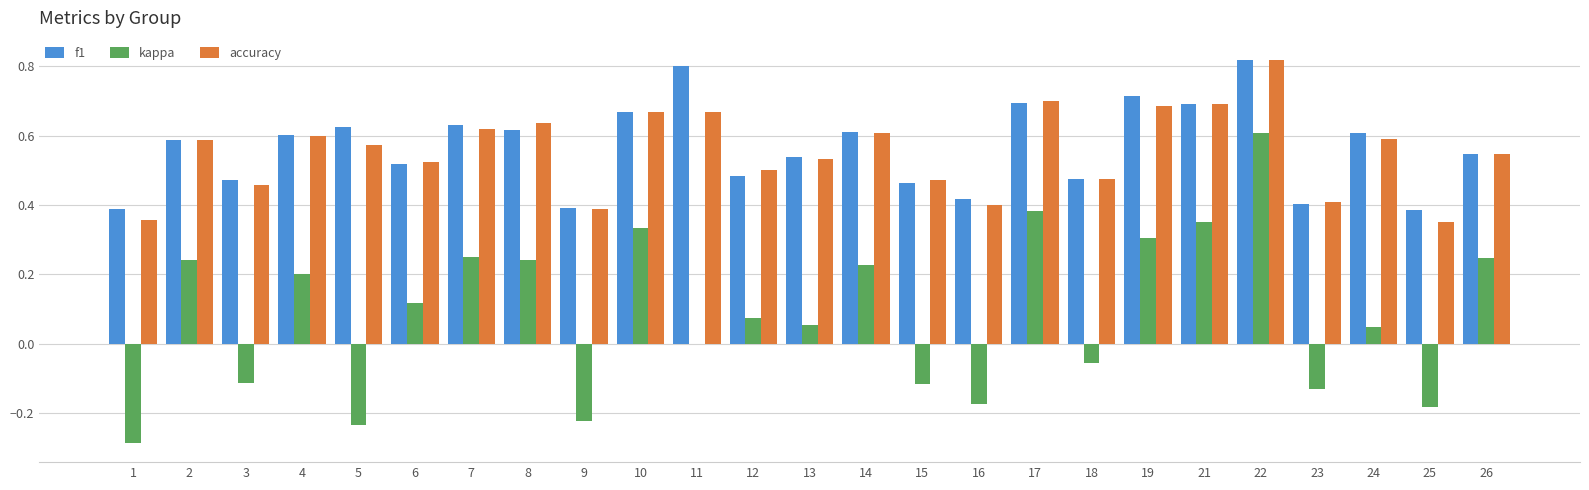

True or false: kappa has a value of 0.2 at 14.

True